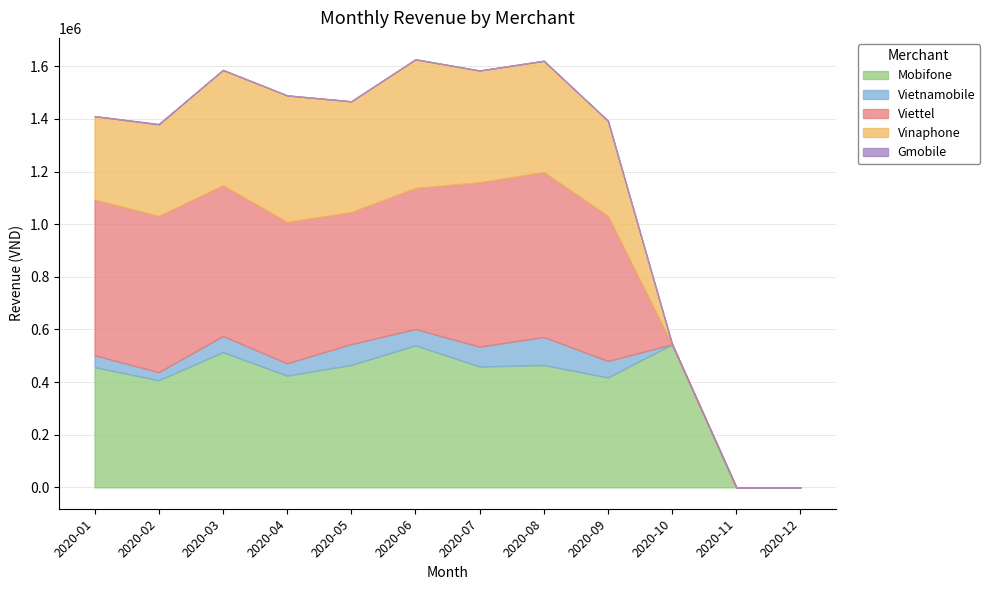

At how many categories does at least one series exceed 309557?

10